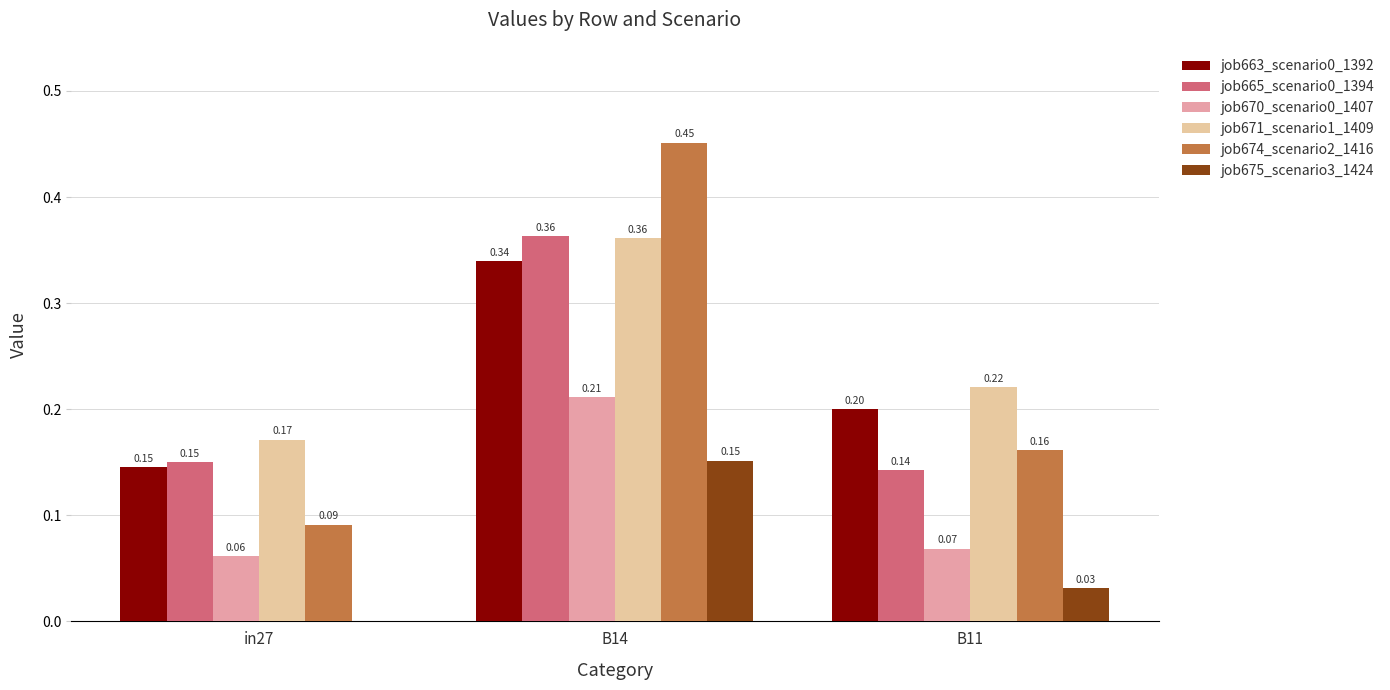

The value of job665_scenario0_1394 at B14 is 0.1. True or false?

False